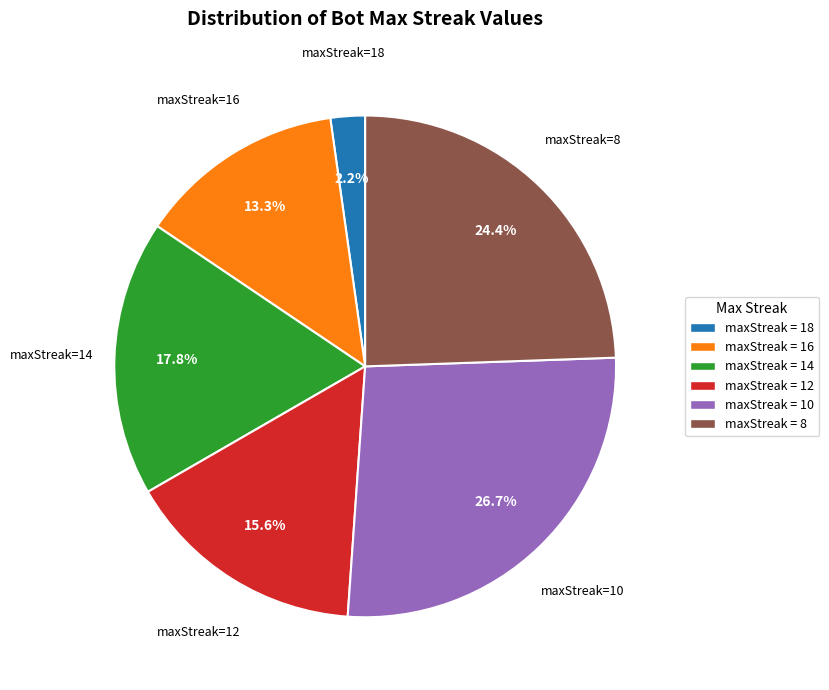

What is the ratio of the value at maxStreak=10 to the value at maxStreak=14?

1.5